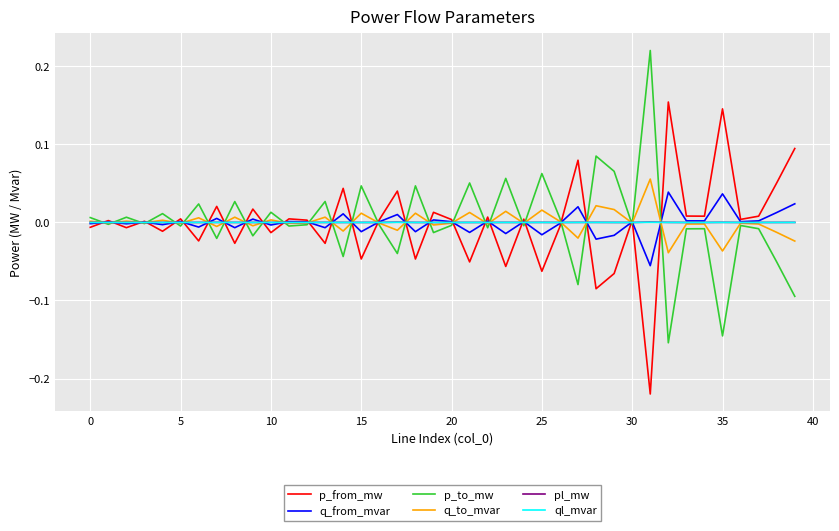

Does the chart have visible grid lines?

Yes